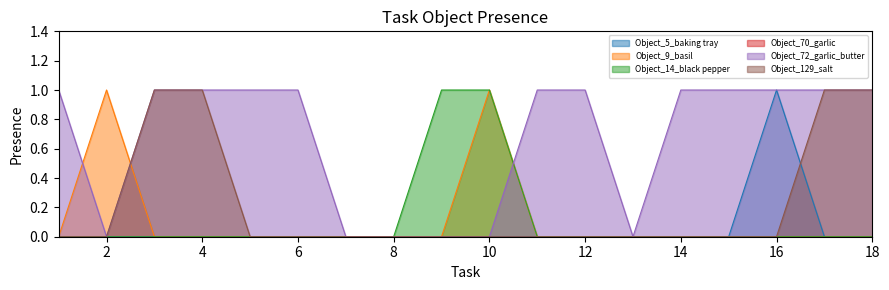

True or false: Object_5_baking tray and Object_129_salt intersect in this chart.

True